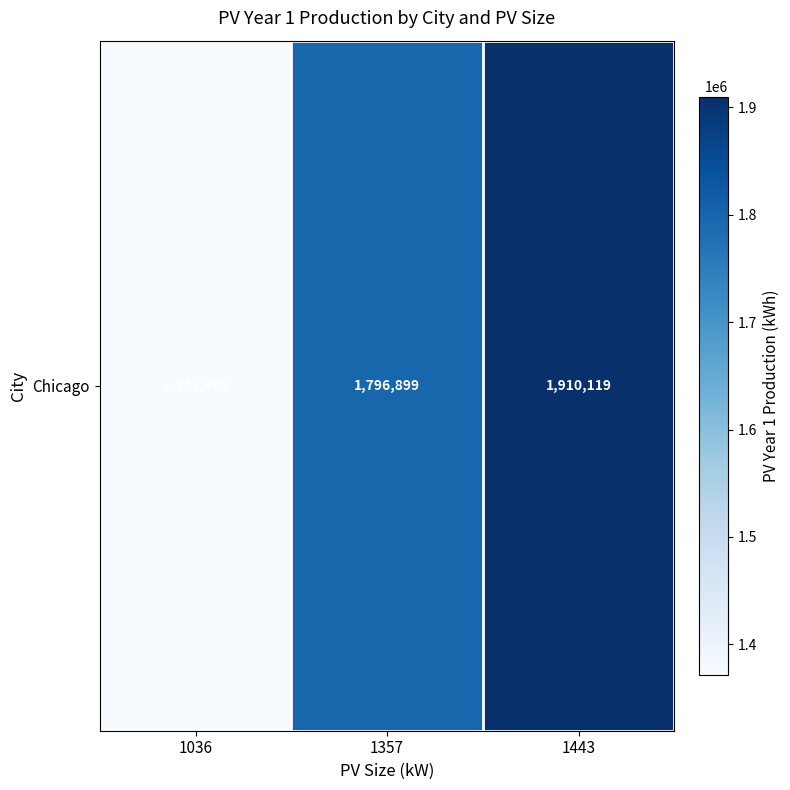

What is the ratio of the value at 1443 to the value at 1357?

1.1